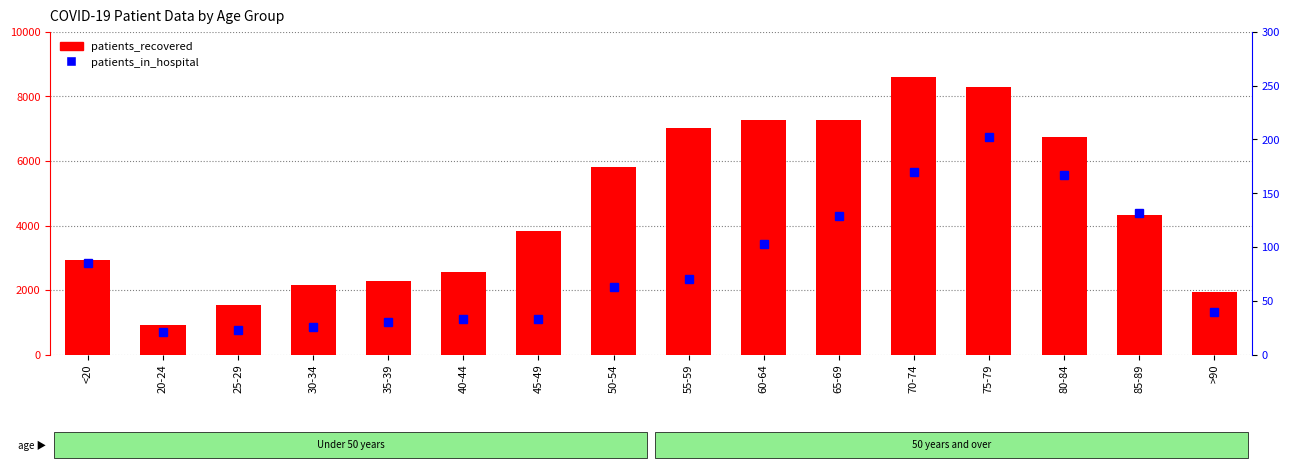

What position from the right is 55-59?

8